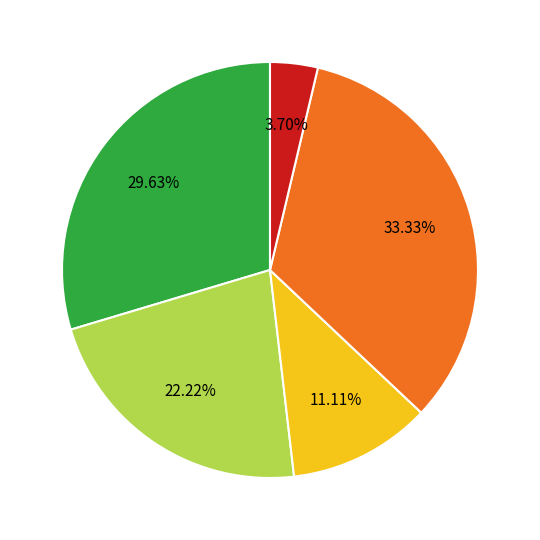

Is there any slice that represents more than half of the pie?

No